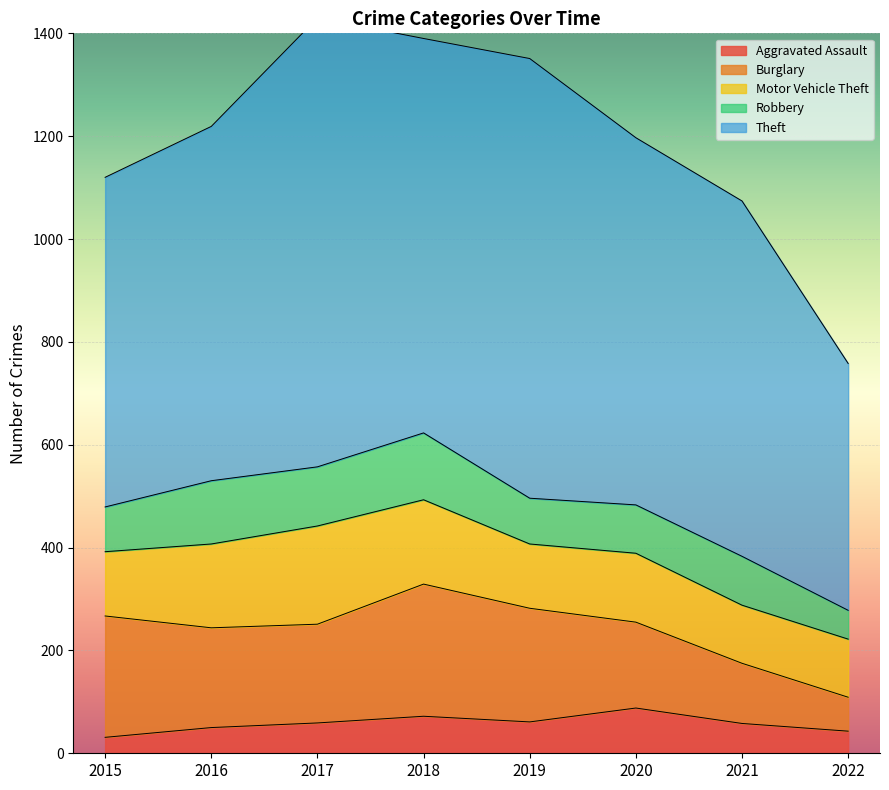

True or false: Aggravated Assault and Motor Vehicle Theft intersect in this chart.

False